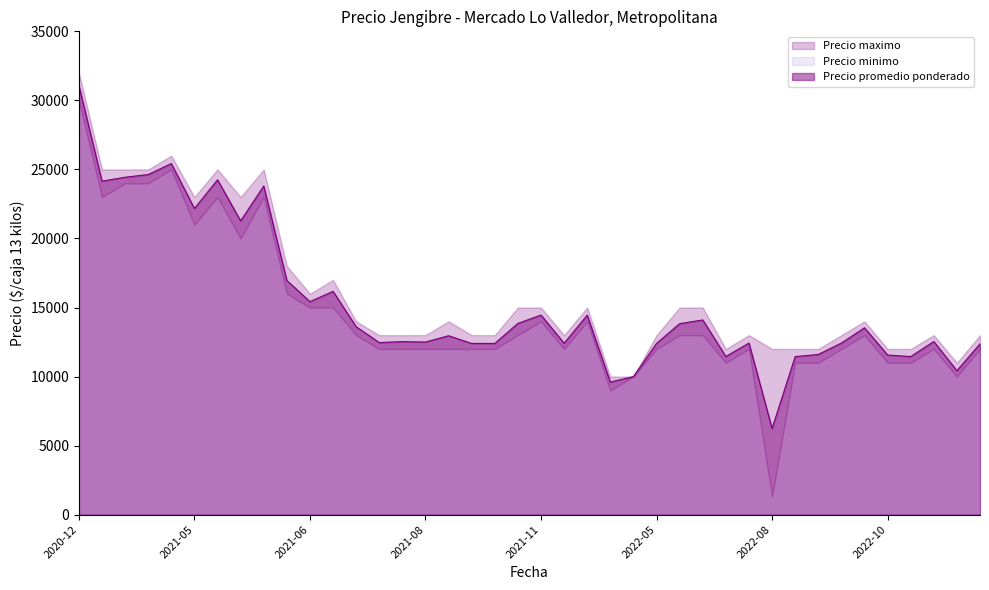

How many data points in Precio maximo are less than 14000?

20